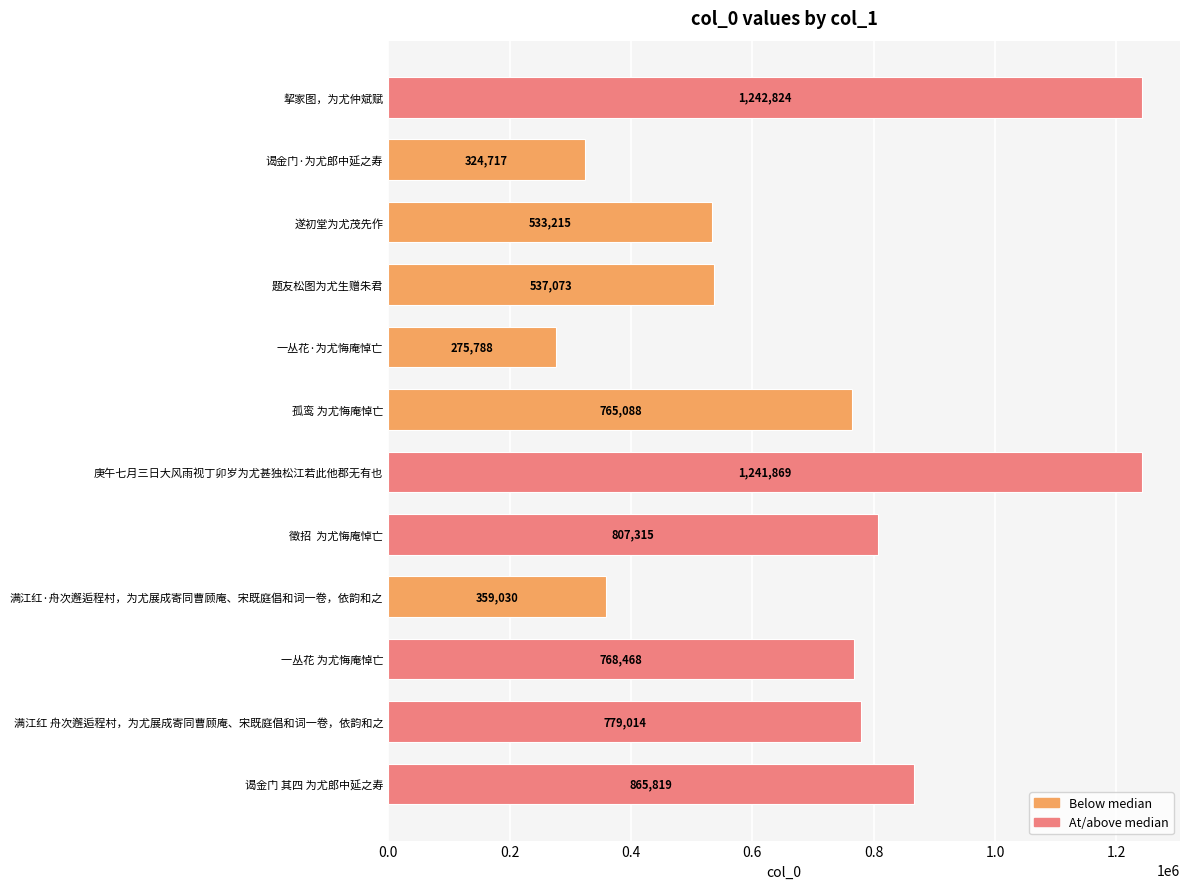

What is the label of the 11th bar from the bottom?

谒金门·为尤郎中延之寿